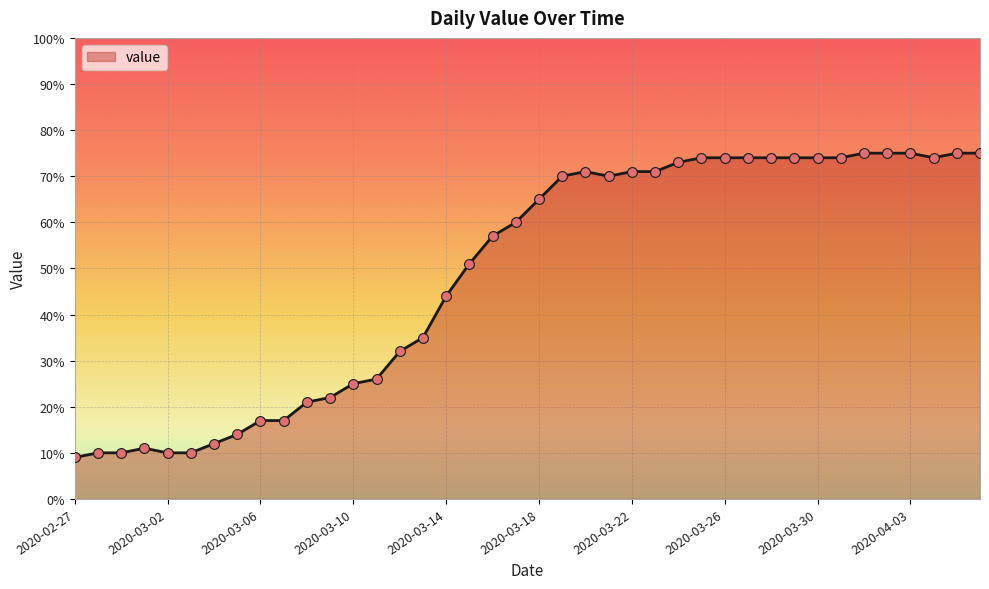

What is the difference between the maximum and minimum values?

66